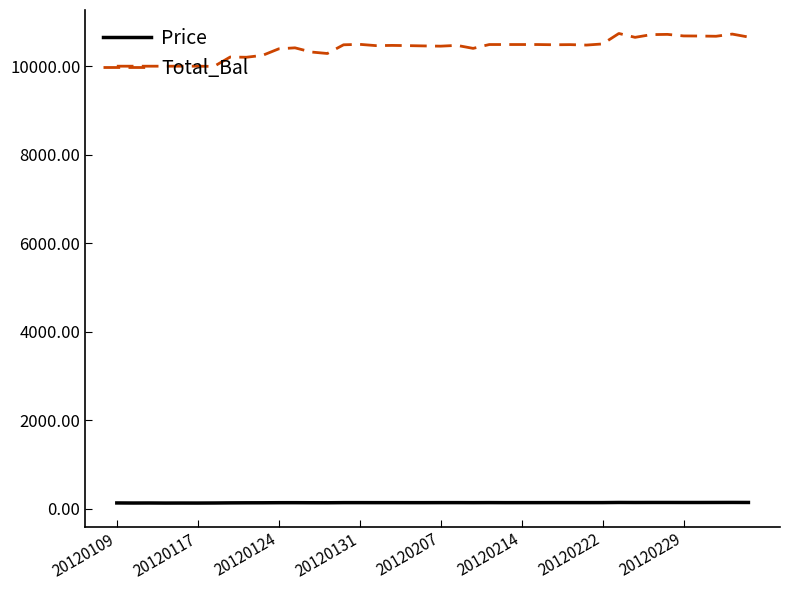

True or false: Total_Bal and Price cross at least once.

False